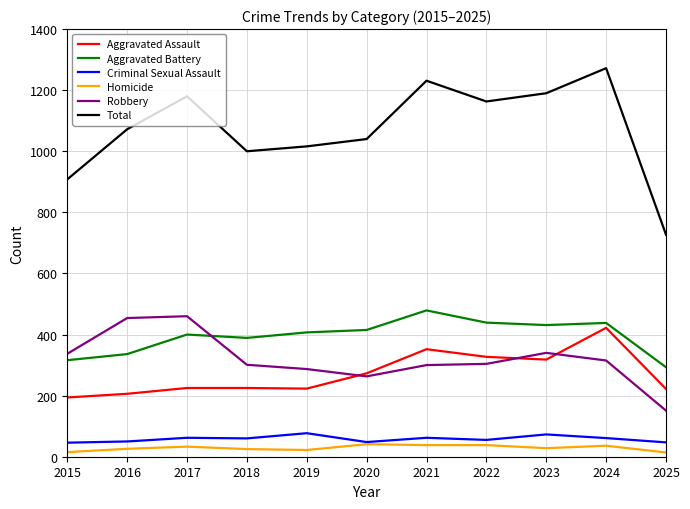

Is this an area chart (filled region under the line)?

No